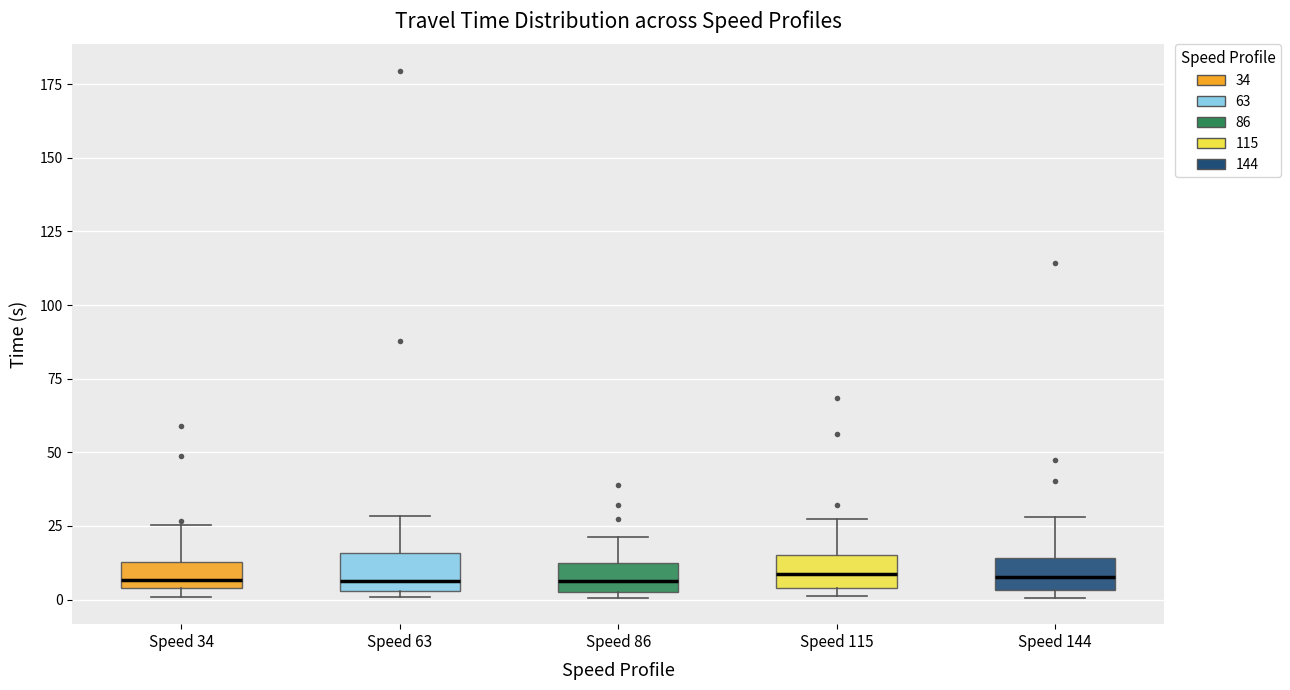

Reading left to right, read every box against the y-axis: the position of its median line, the range the box covers, and the ends of its whiskers. The values are not printed on the chart, so give them approximately, as read against the axis.

Speed 34: median 5 (just above the box's lower edge), box 5 to 15, whiskers 0 to 25
Speed 63: median 5 (just above the box's lower edge), box 5 to 15, whiskers 0 to 30
Speed 86: median 5 (inside the box), box 5 to 15, whiskers 0 to 20
Speed 115: median 10, box 5 to 15, whiskers 0 to 25
Speed 144: median 10, box 5 to 15, whiskers 0 to 30